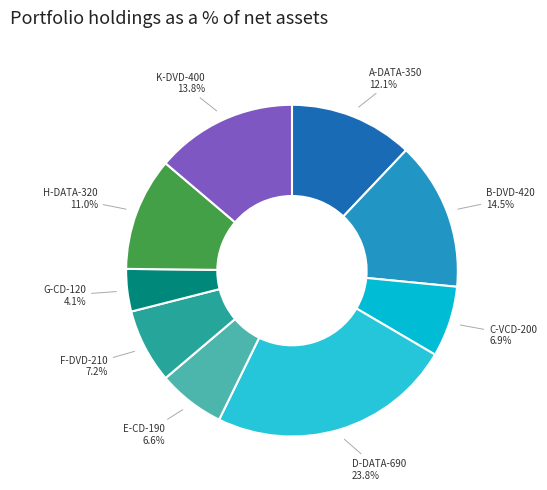

Which has a higher value, D-DATA-690 or K-DVD-400?

D-DATA-690